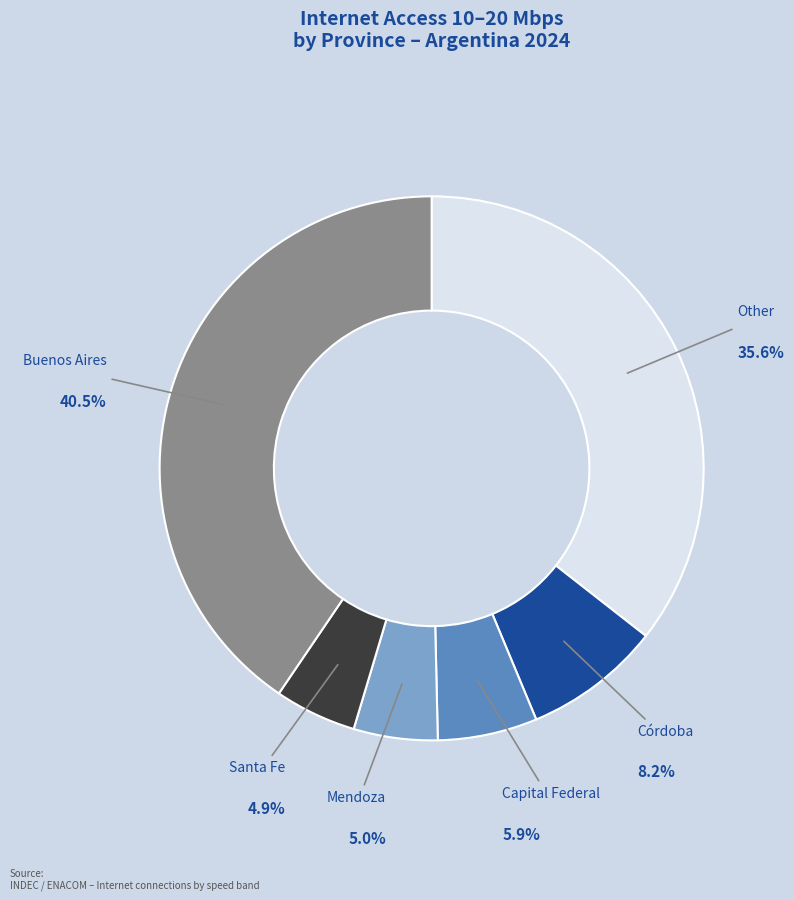

How many segments does this pie chart have?

6